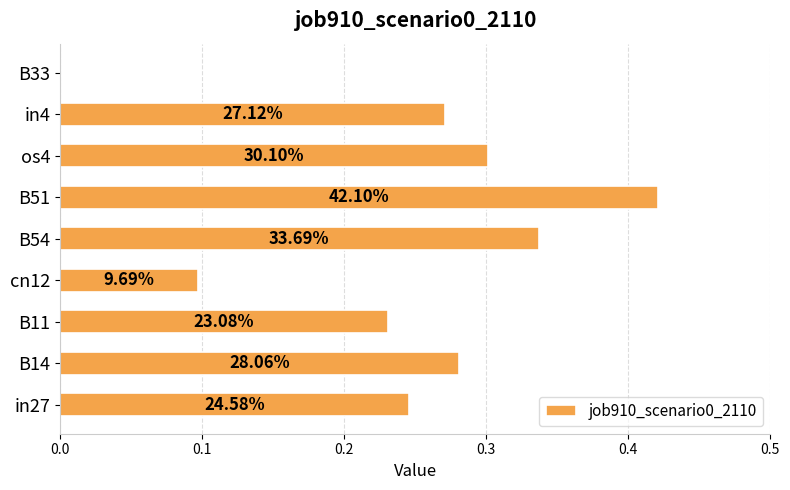

Are the bars horizontal?

Yes